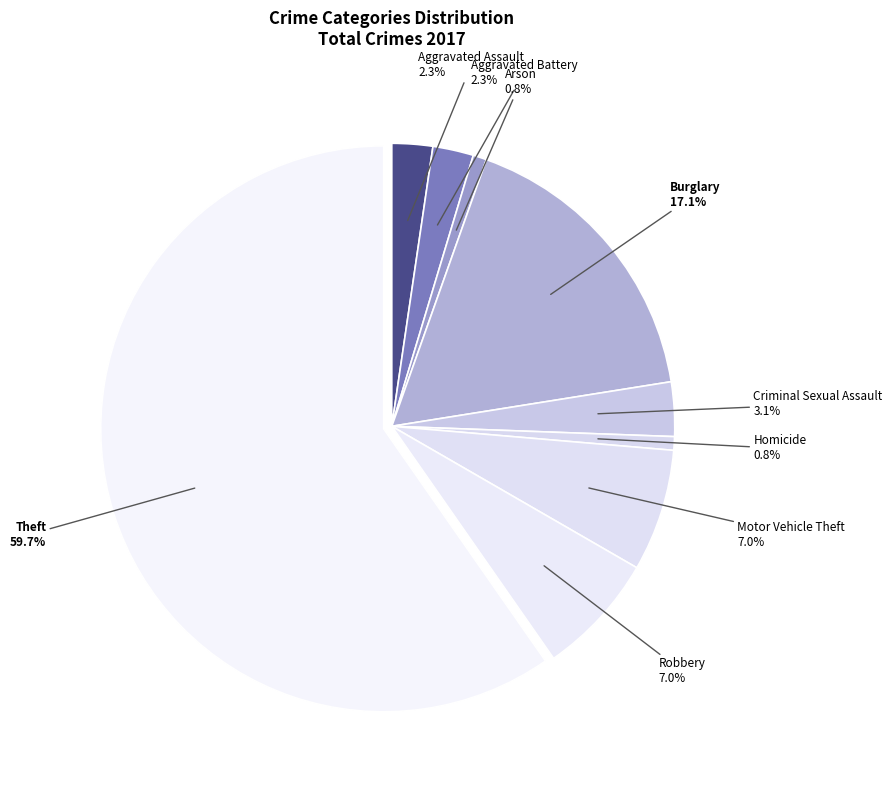

The Aggravated Assault slice represents 2% of the pie. True or false?

True